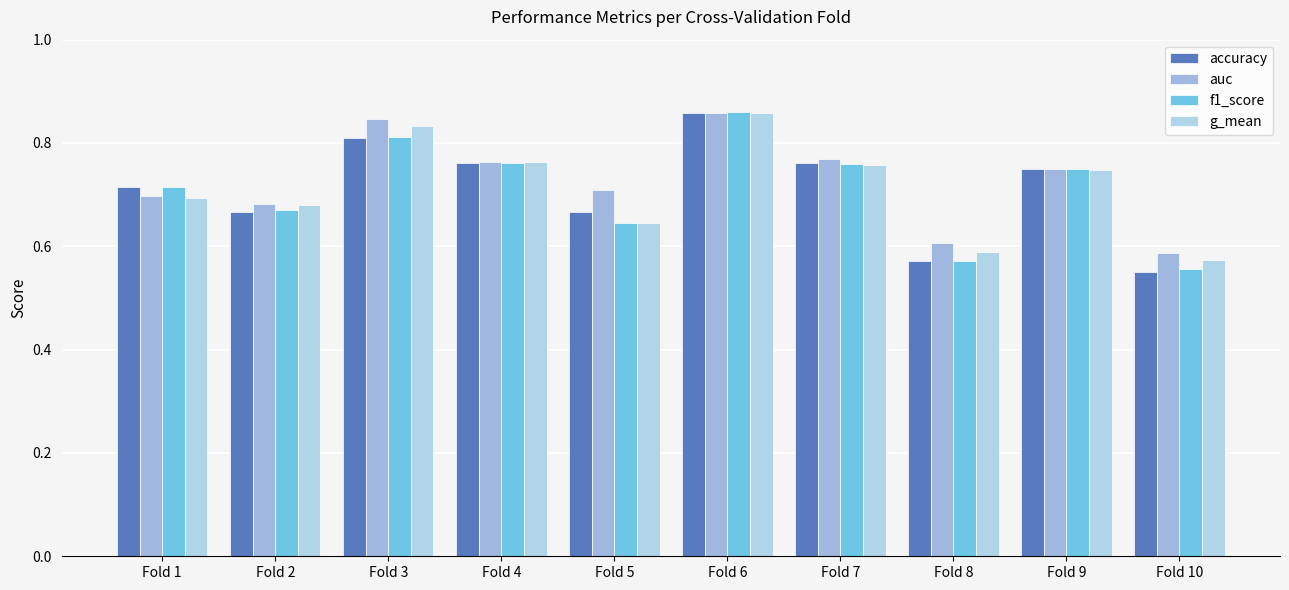

What is the difference between the accuracy values at Fold 10 and Fold 3?

0.3